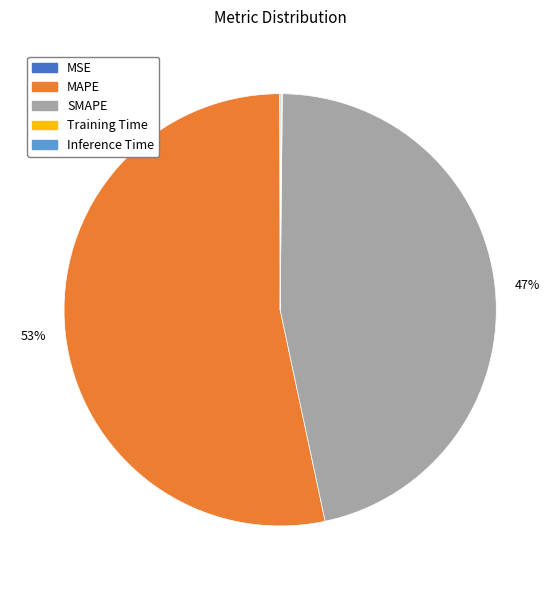

To the nearest percent, what is the average slice percentage?

20%